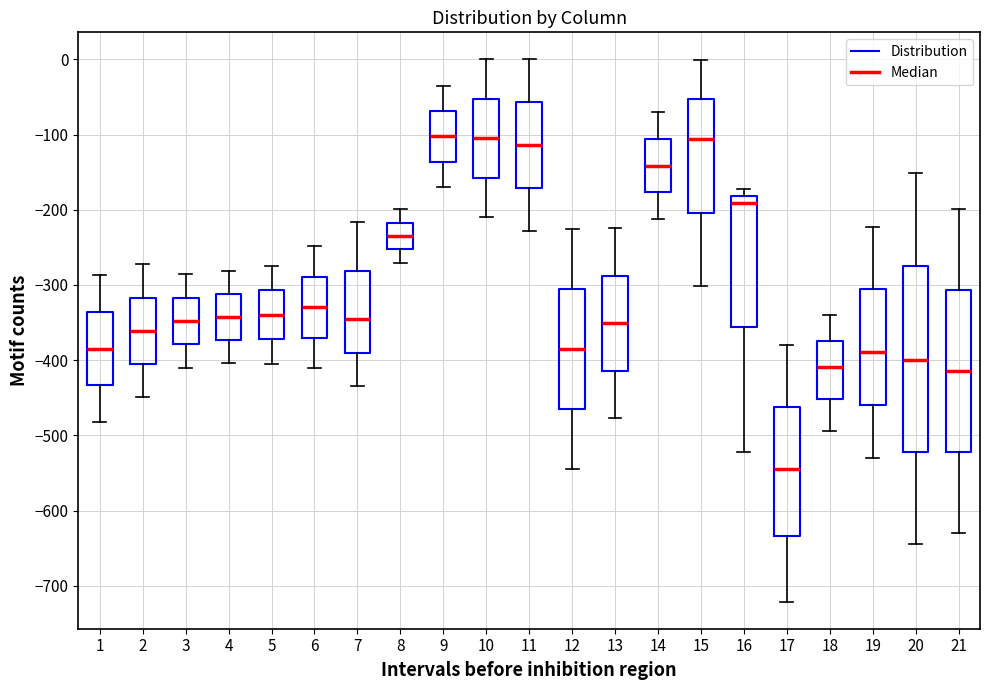

Where does the lower whisker of the box at x = 5 end on the y-axis? The values are not printed on the chart, so give them approximately, as read against the axis.

-400